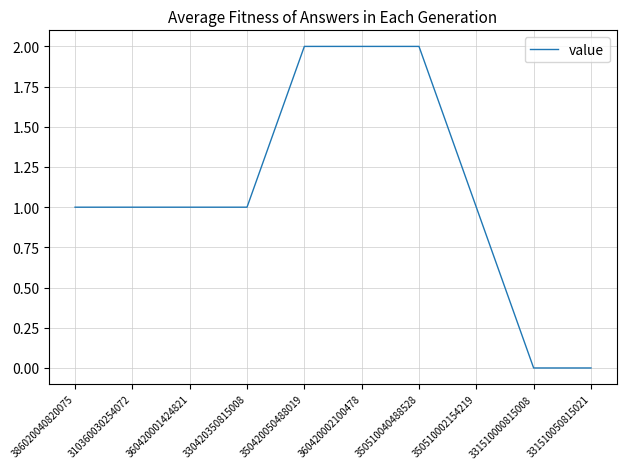

What position from the right is 330420350815008?

7